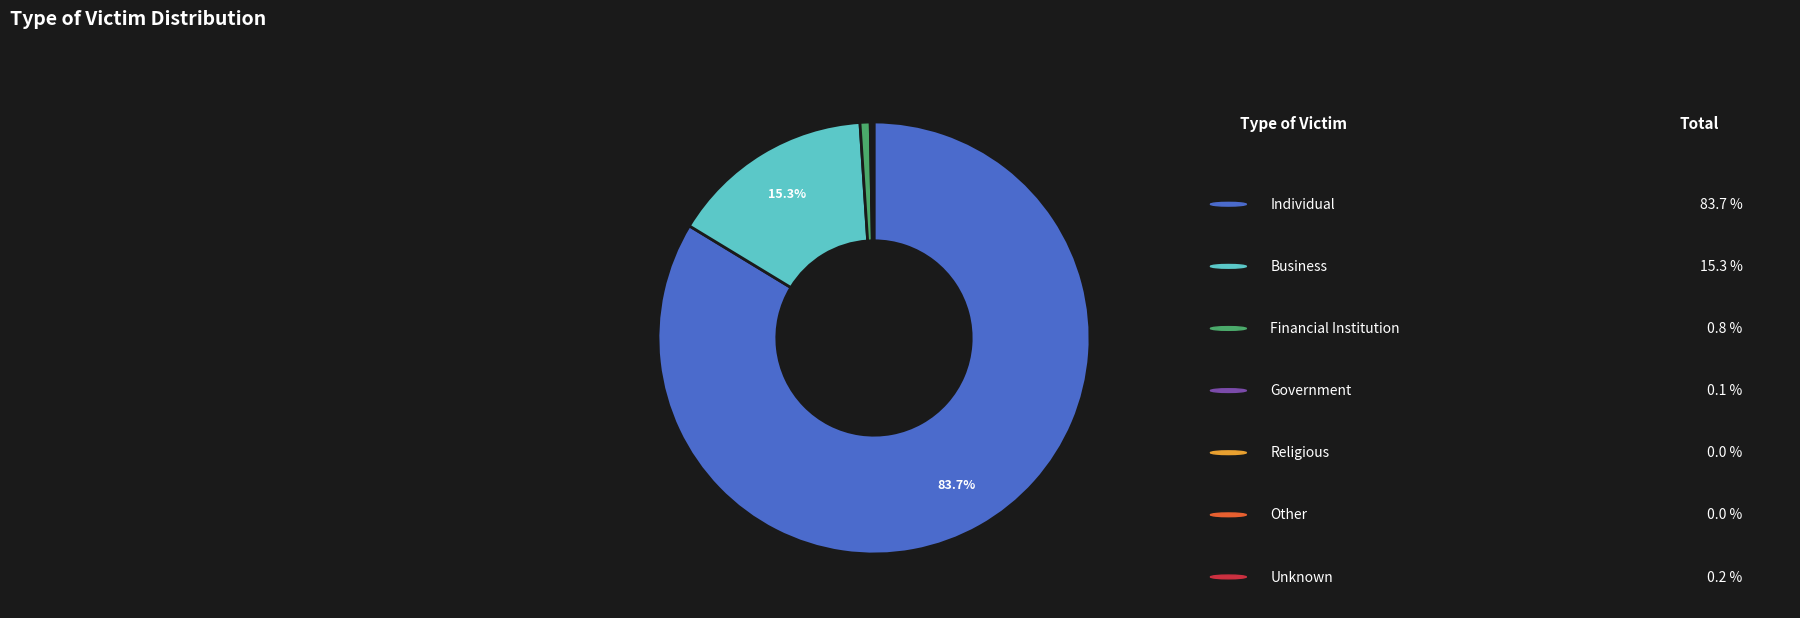

Does any single category account for the majority?

Yes